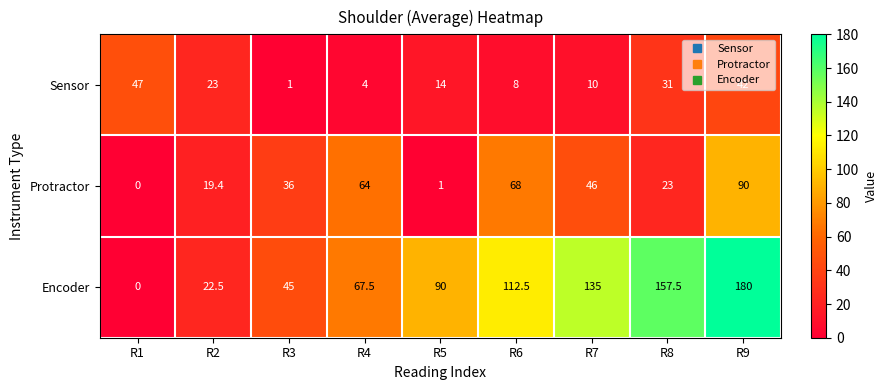

The Protractor series shows 36.0 at R3. True or false?

True